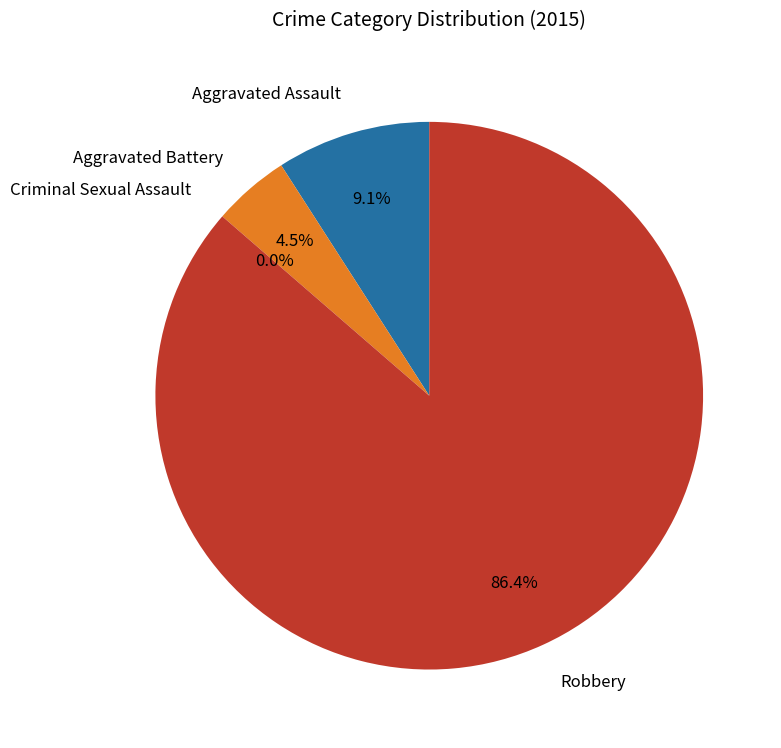

Combined, do Aggravated Battery and Aggravated Assault account for over 50%?

No